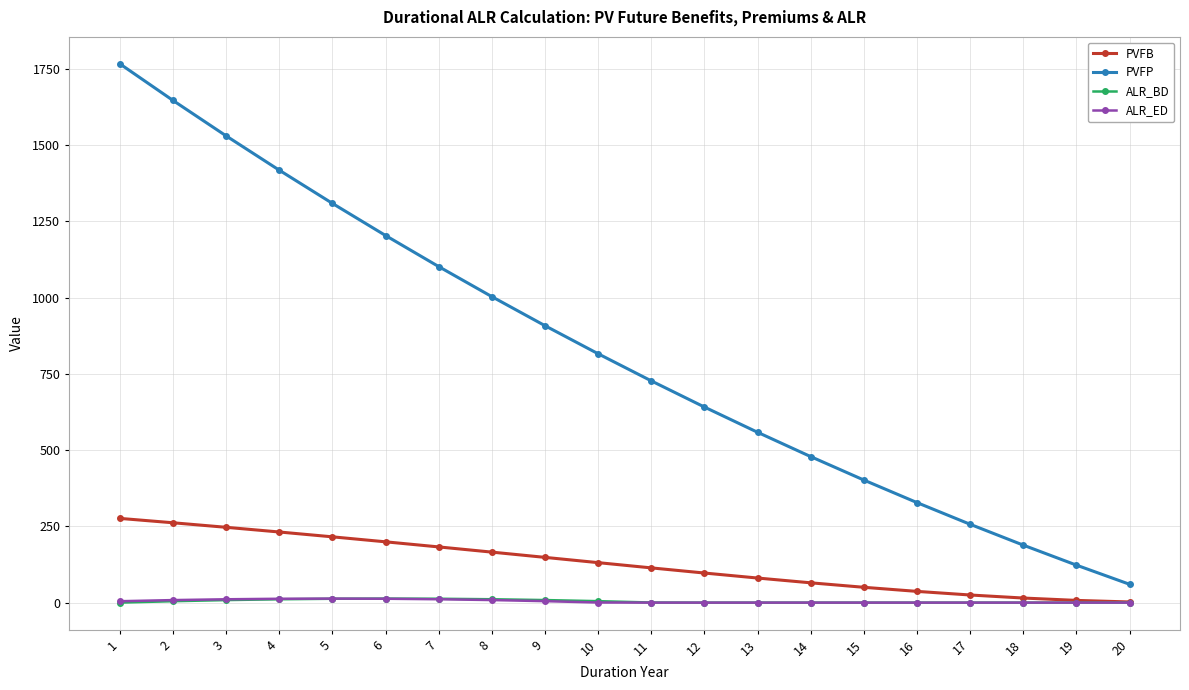

What is the greatest value displayed?

1766.1